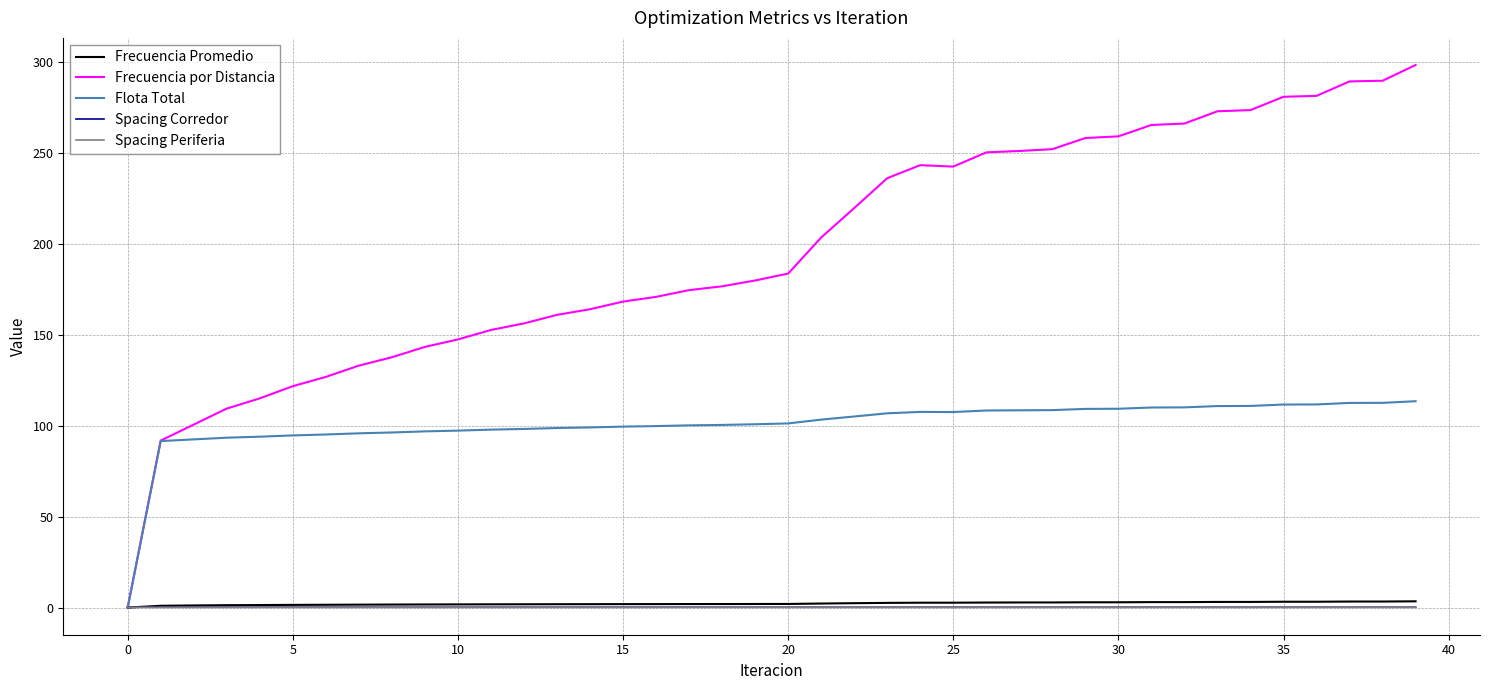

In Frecuencia por Distancia, how many points are lower than both neighbors (excluding endpoints)?

1